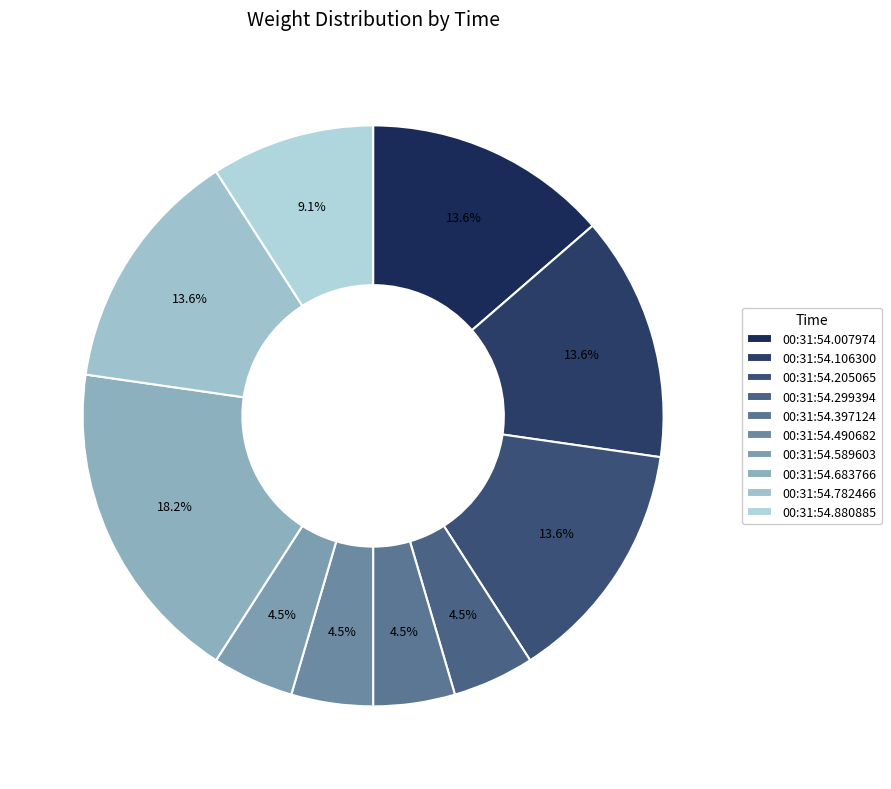

Count the number of slices in the pie.

10